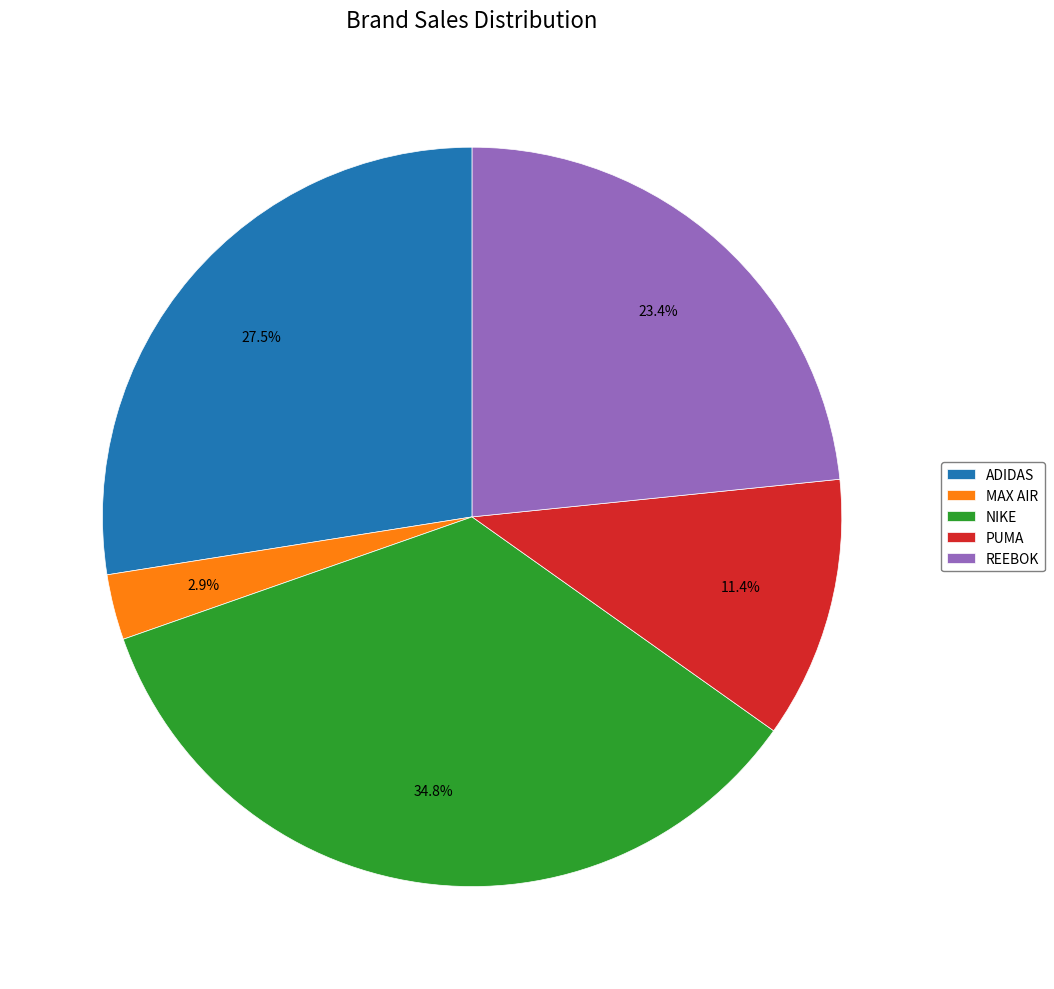

Count the number of slices in the pie.

5